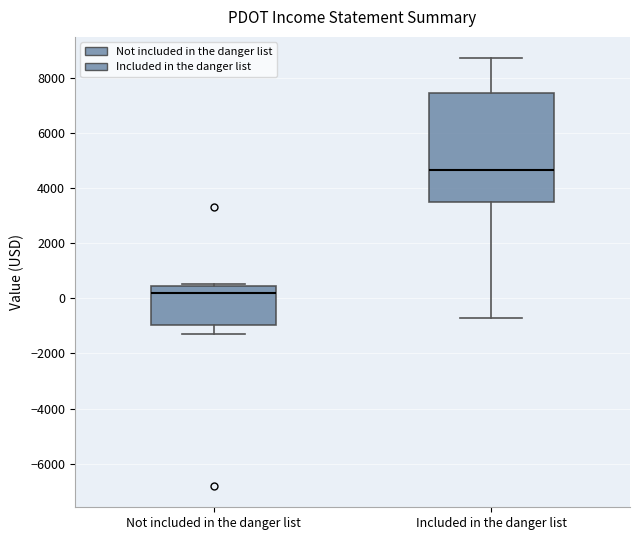

Reading left to right, read every box against the y-axis: the position of its median line, the range the box covers, and the ends of its whiskers. The values are not printed on the chart, so give them approximately, as read against the axis.

Not included in the danger list: median 200, box -1000 to 400, whiskers -1200 to 600
Included in the danger list: median 4600, box 3600 to 7400, whiskers -600 to 8800